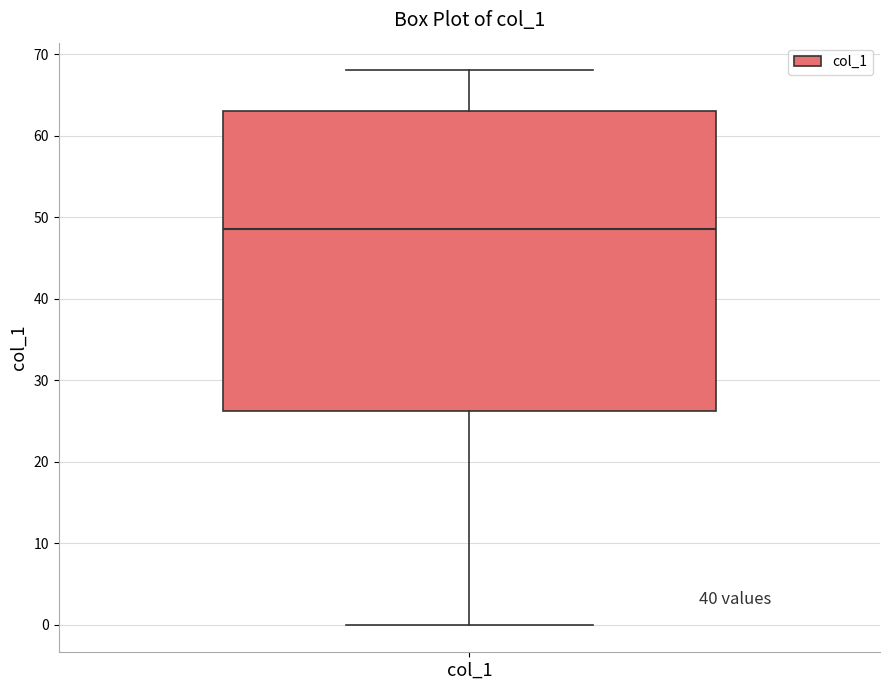

Where is the lower edge of the box for col_1 on the y-axis? The values are not printed on the chart, so give them approximately, as read against the axis.

26